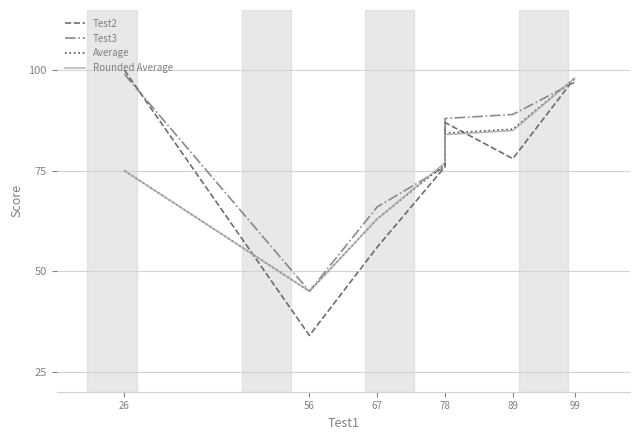

What is the difference between the maximum and second lowest values in the Rounded Average series?

35.0